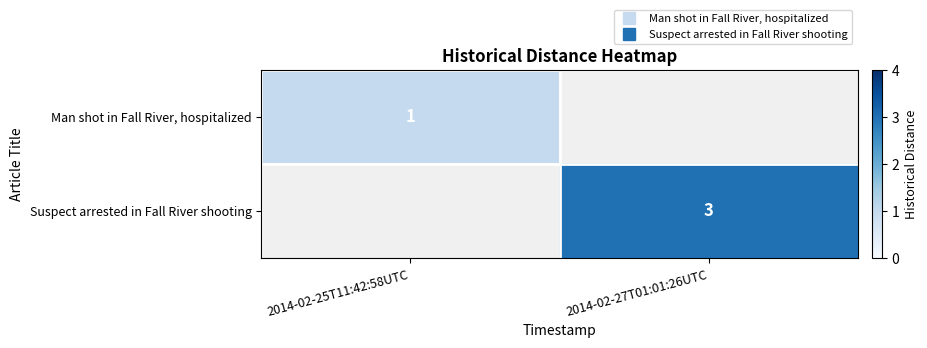

Rank the series by their average value, from lowest to highest.

Man shot in Fall River, hospitalized, Suspect arrested in Fall River shooting